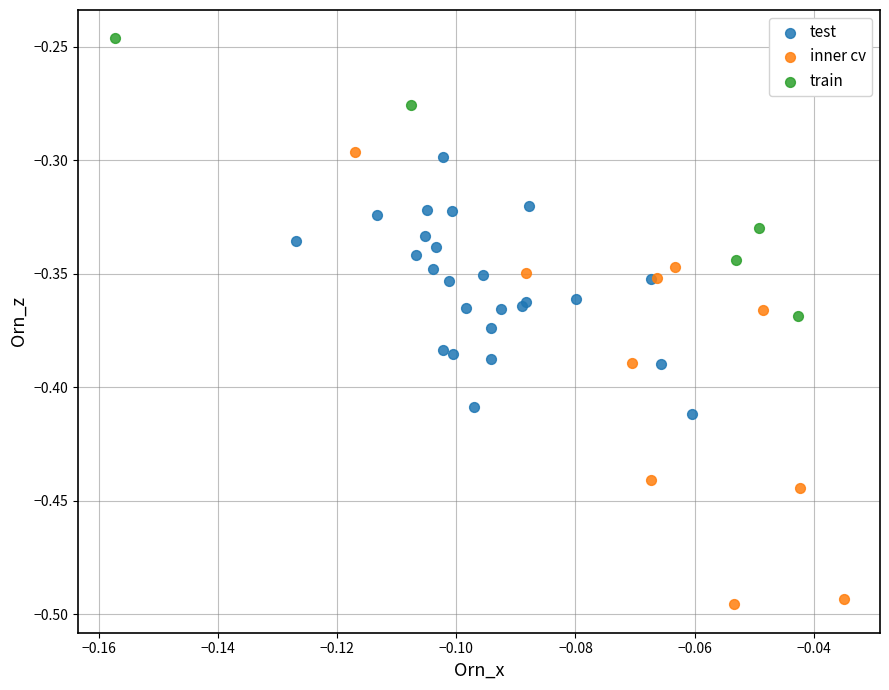

Which series has the widest spread of Y values?

inner cv